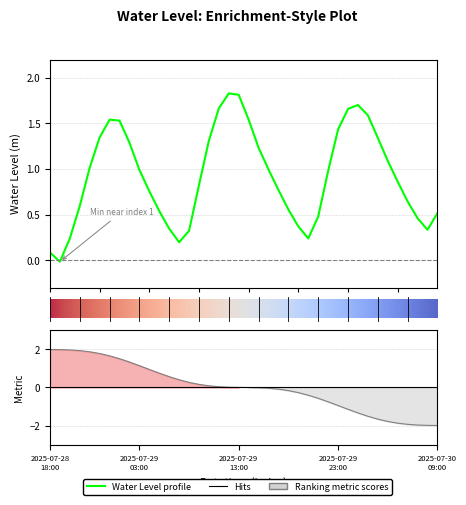

Which label corresponds to the smallest value in the chart?

2025-07-28 19:00